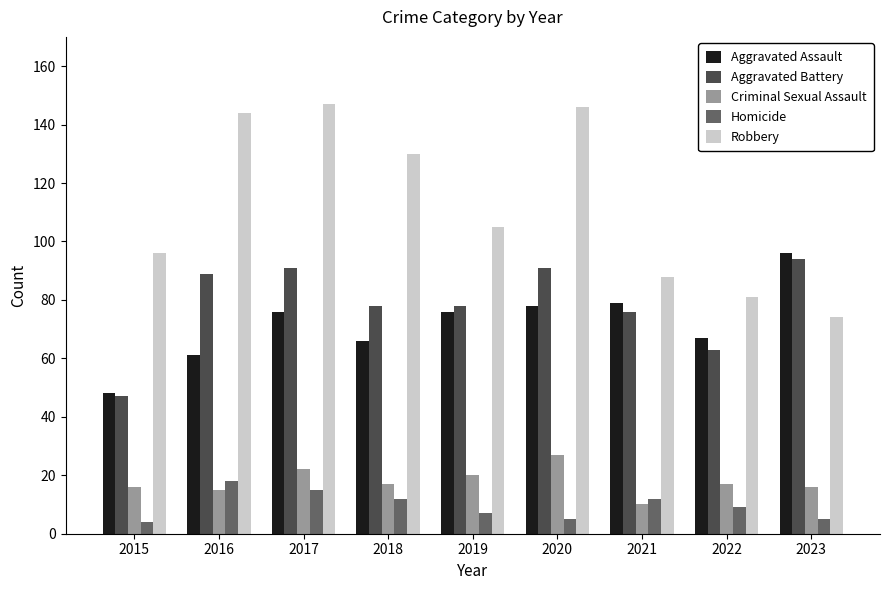

What is the difference between the maximum and minimum values in the Aggravated Battery series?

47